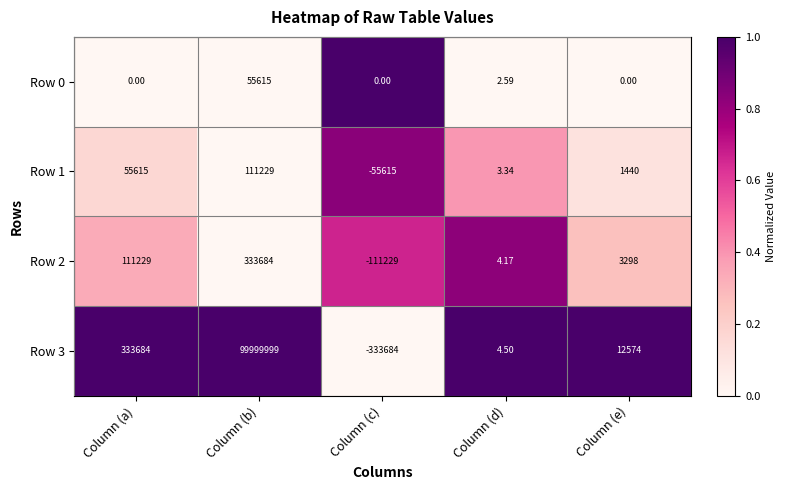

At which label does Row 1 first exceed 1440?

Column (a)